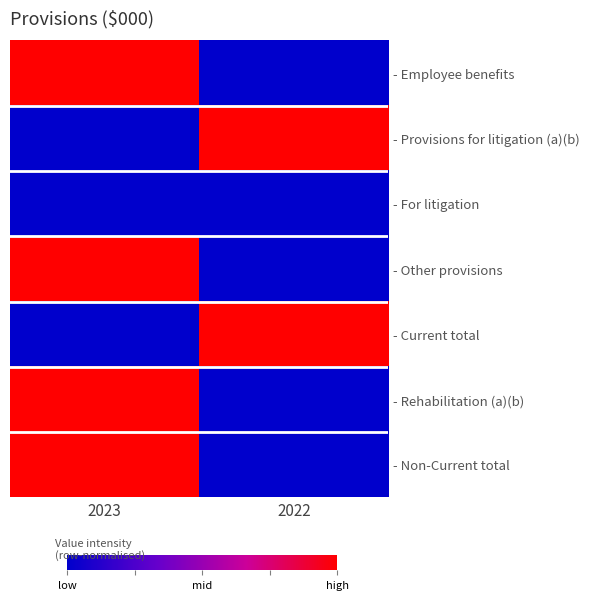

Rank the series at 2022 from lowest to highest value.

- Employee benefits, - For litigation, - Other provisions, - Rehabilitation (a)(b), - Non-Current total, - Provisions for litigation (a)(b), - Current total